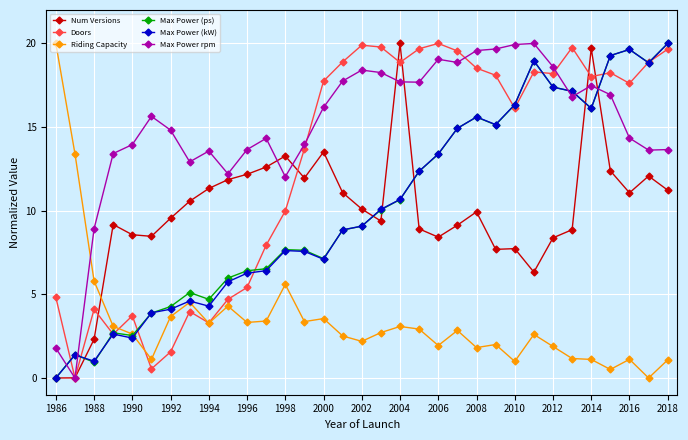

What is the highest value of the Max Power rpm series?

20.0